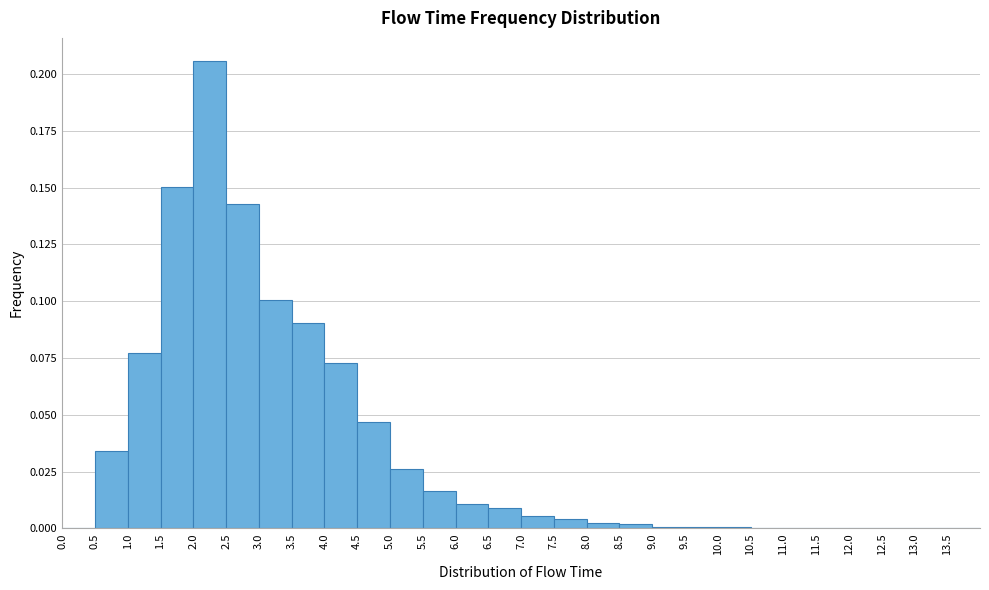

Which range on the x-axis has the tallest bar?

2.0 to 2.5